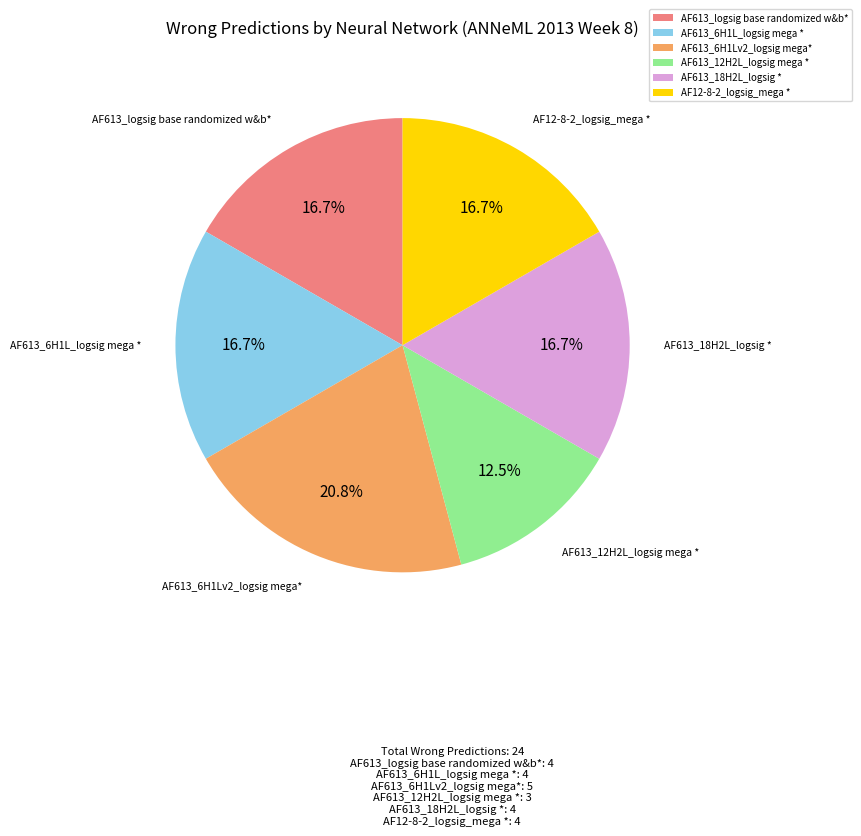

Which has a higher value, AF613_12H2L_logsig mega * or AF613_logsig base randomized w&b*?

AF613_logsig base randomized w&b*